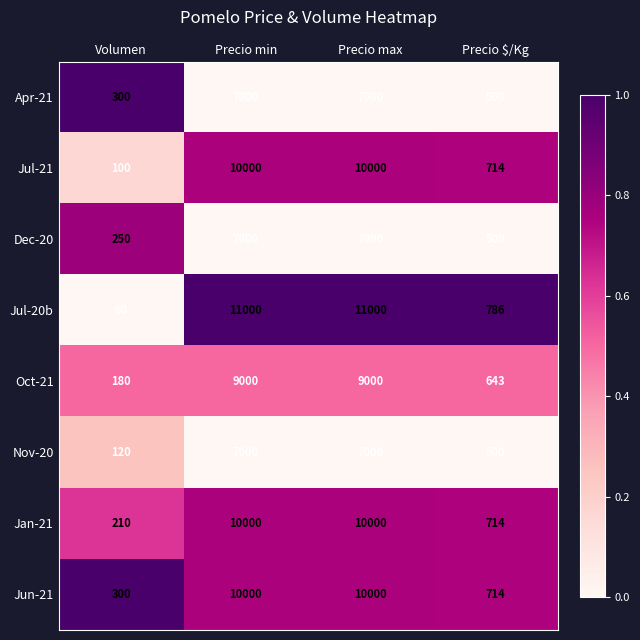

Which series has the widest spread of values?

Jul-20b